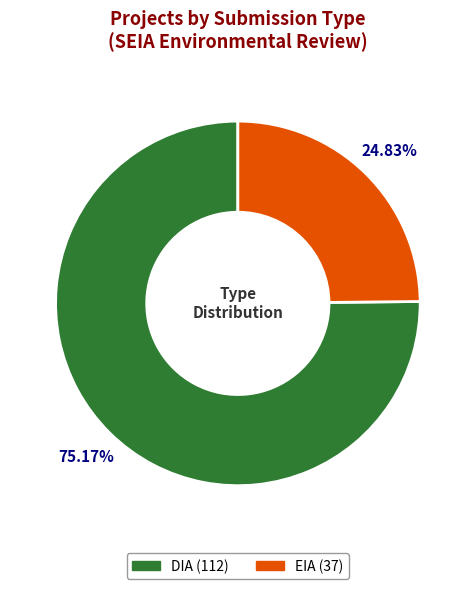

Between DIA and EIA, which is larger?

DIA